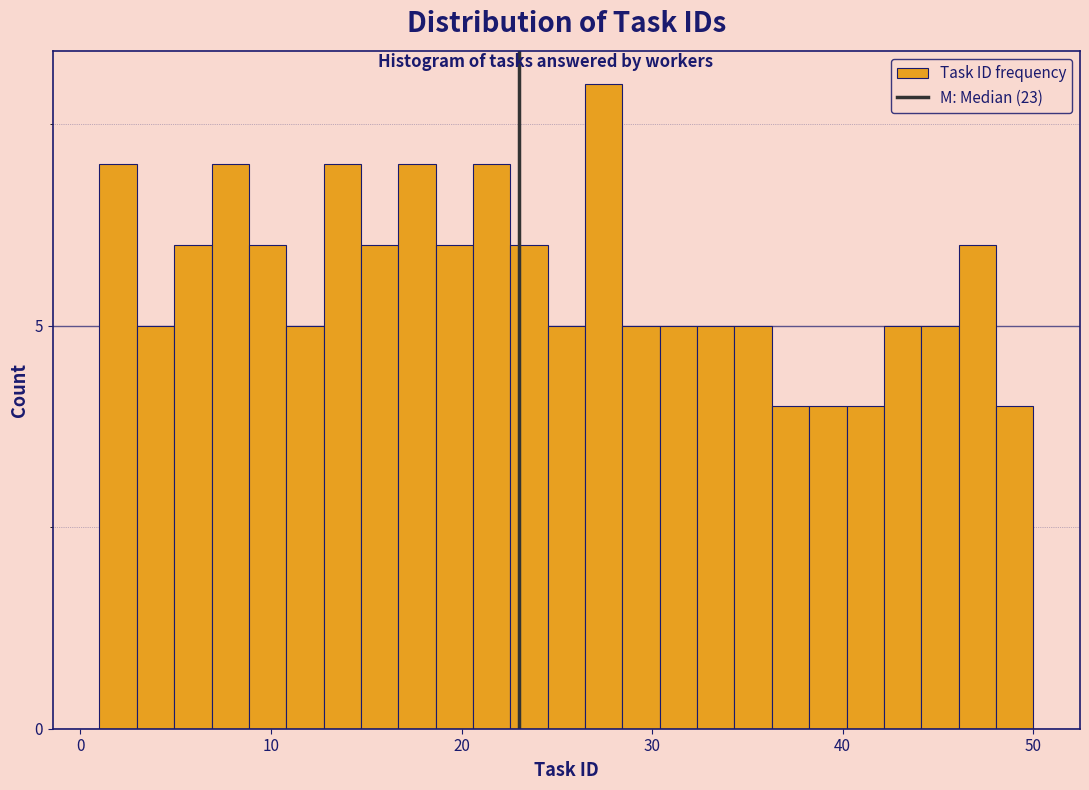

Around what value on the x-axis is the tallest bar? Give the approximate position of its centre, as read against the axis.

27